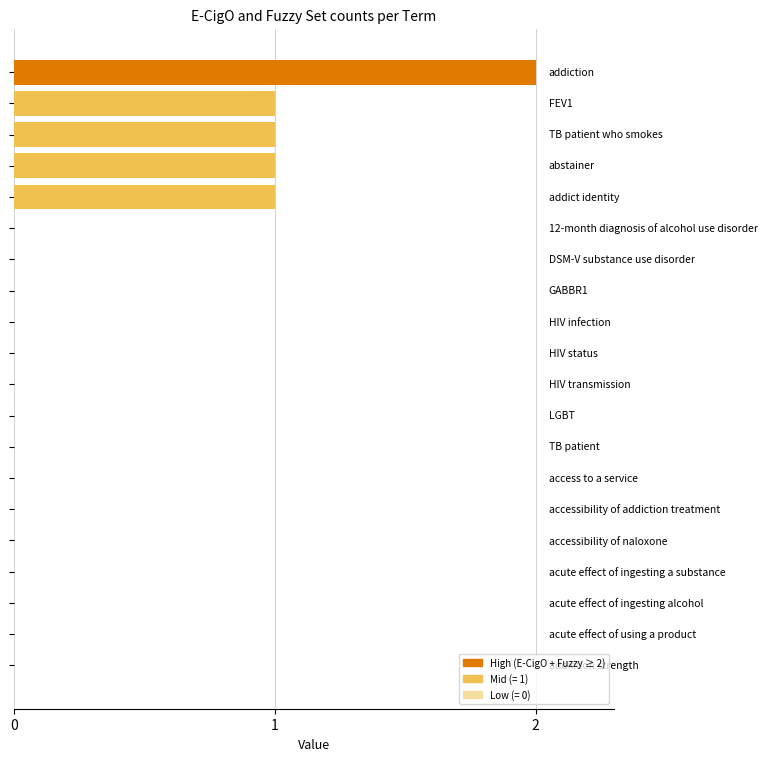

What is the sum of all values?

6